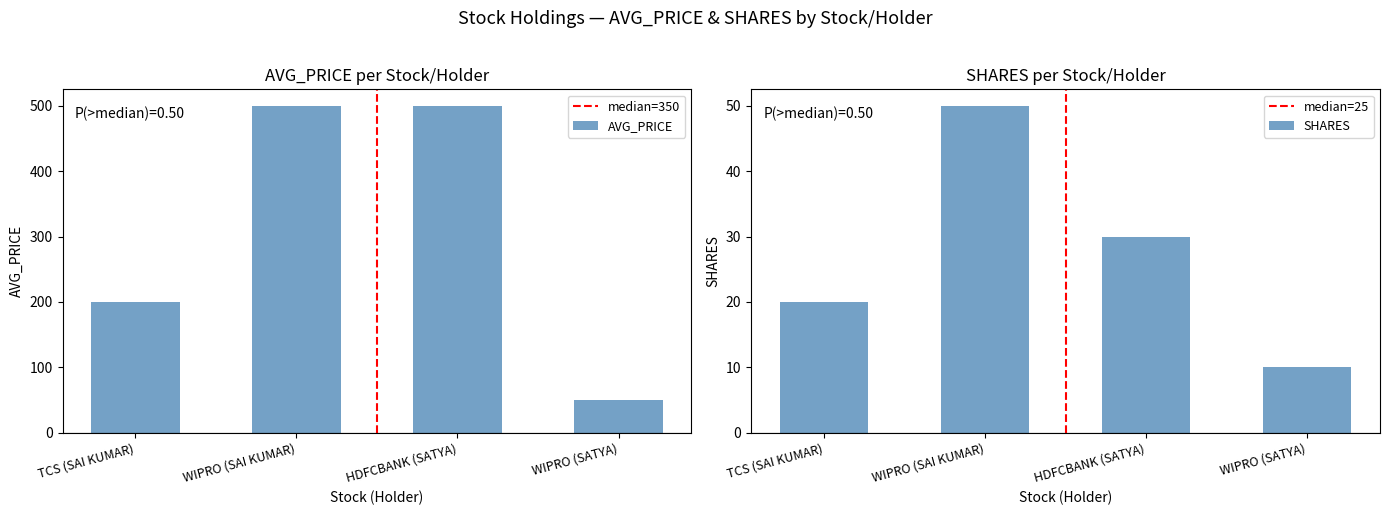

The AVG_PRICE series shows 308 at HDFCBANK (SATYA). True or false?

False